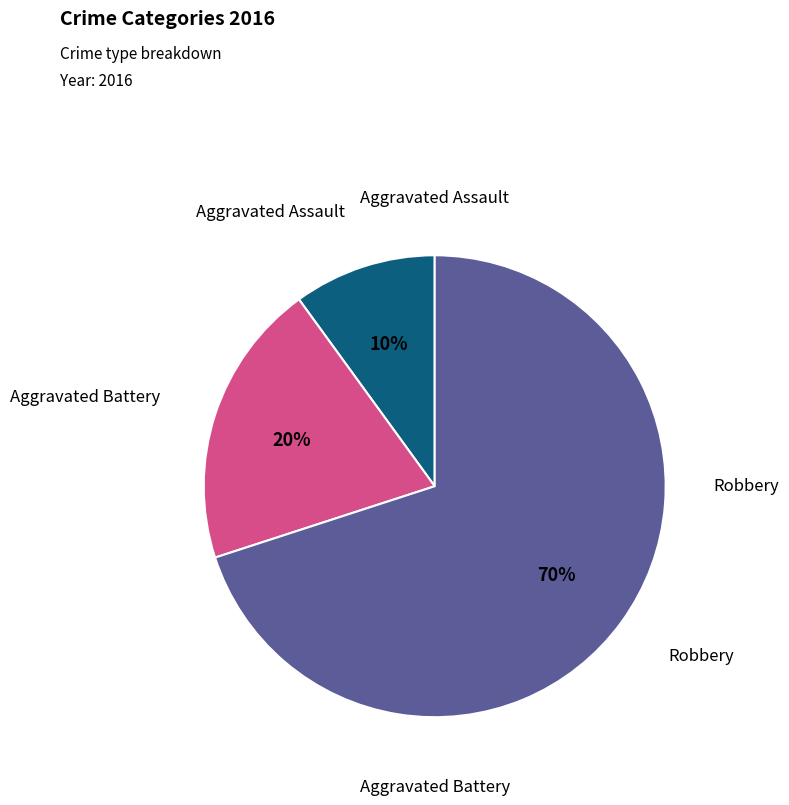

Does any single category account for the majority?

Yes